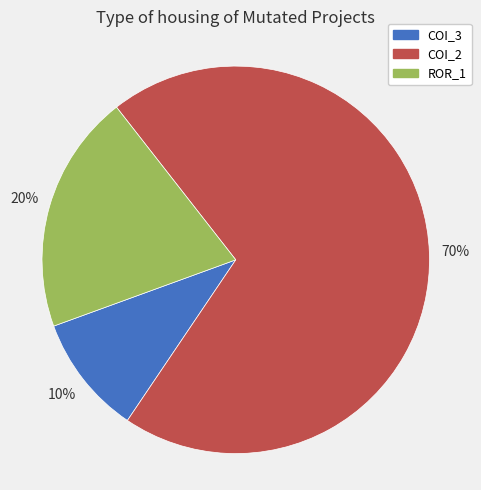

To the nearest percent, what is the average slice percentage?

33%